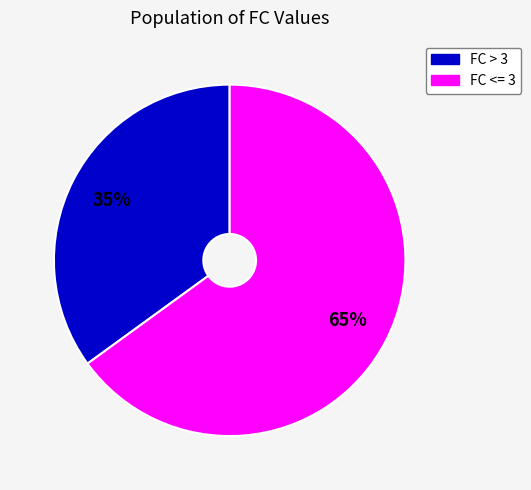

Rank the categories by value from highest to lowest.

FC <= 3, FC > 3